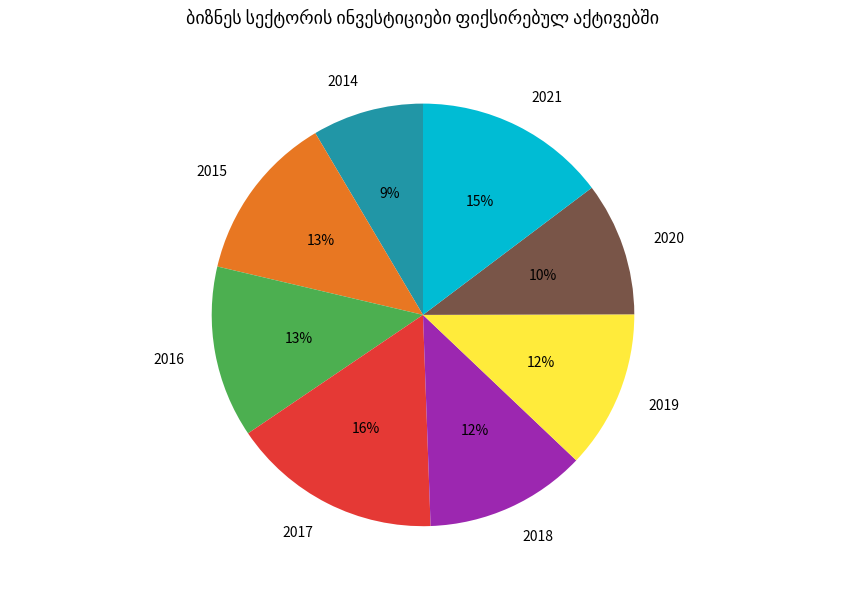

Is it true that 2020 is 25% of the pie?

False